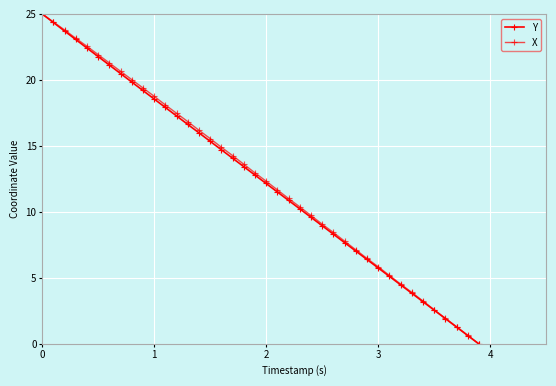

True or false: Y and X cross at least once.

False